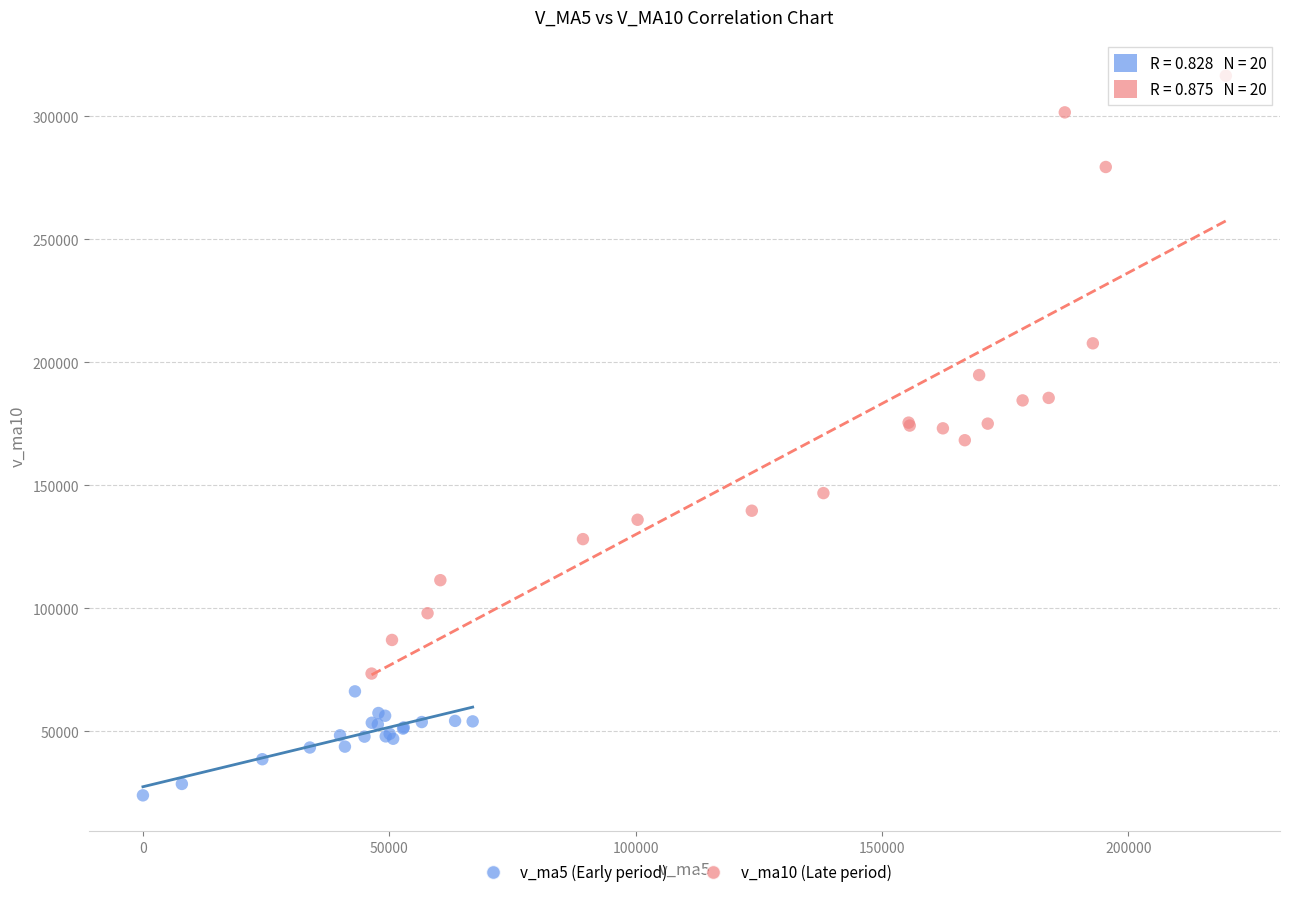

Which series has the largest Y range (max minus min)?

v_ma10 (Late period)